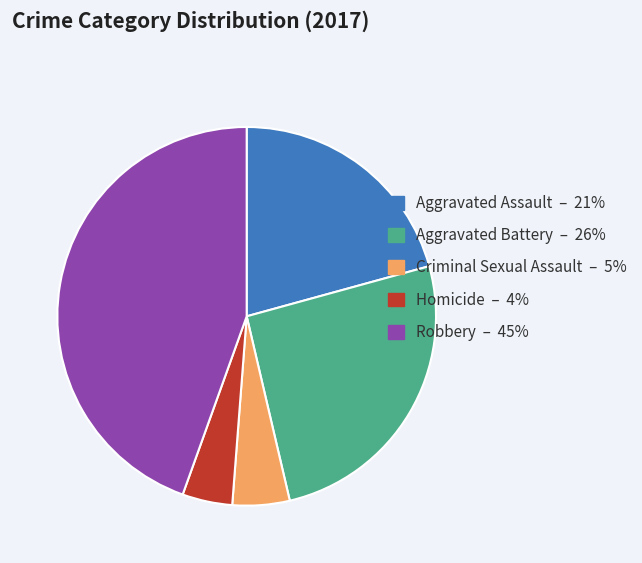

What is the largest slice in the pie chart?

Robbery